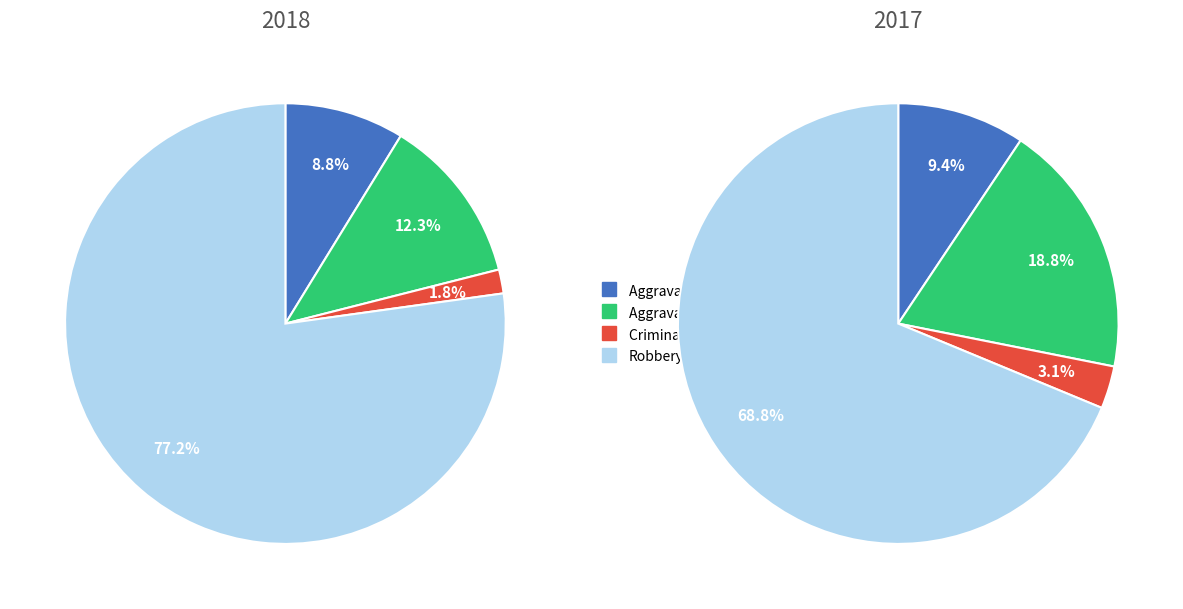

To the nearest percent, what is the average slice percentage?

25%